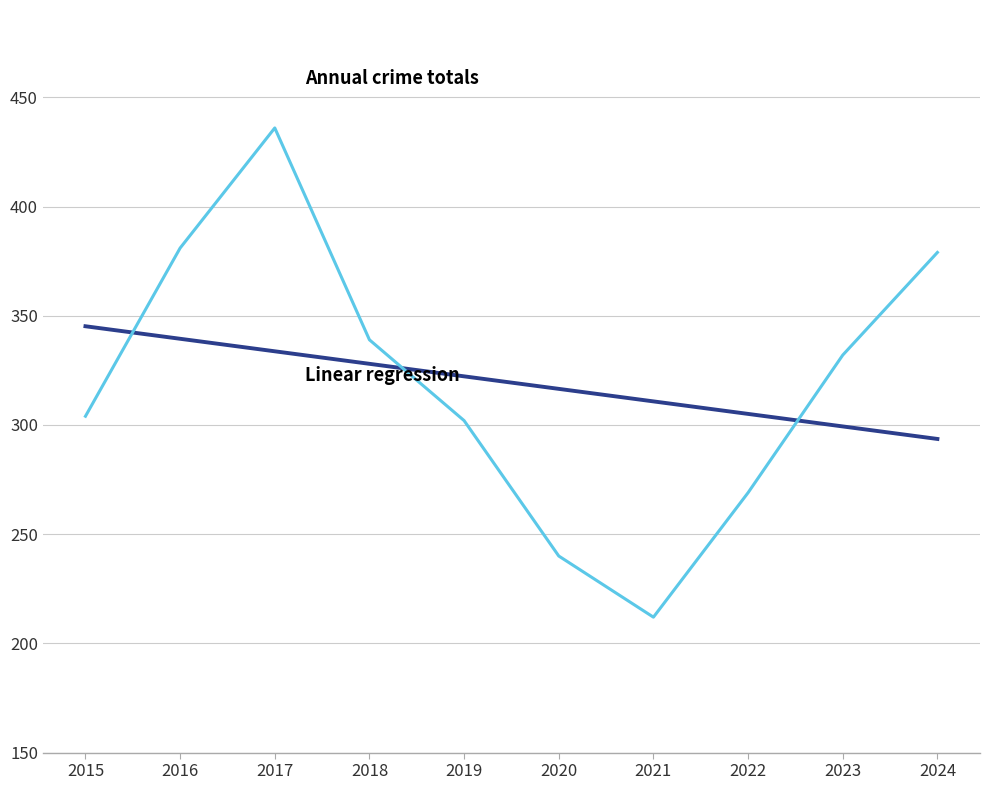

How many categories are shown in the chart?

10